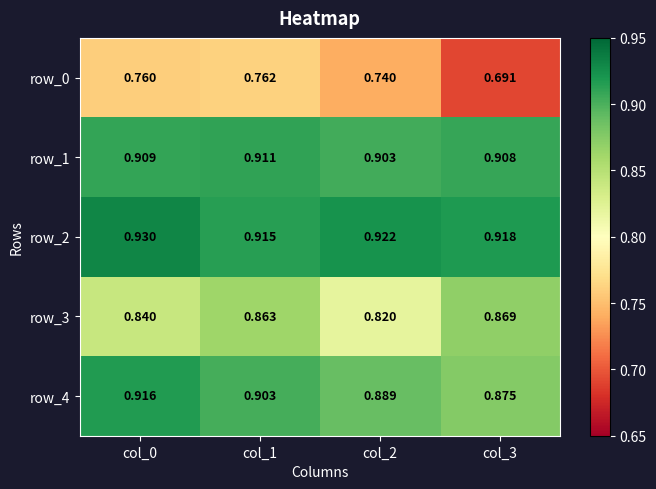

The value of row_0 at col_3 is 0.3. True or false?

False